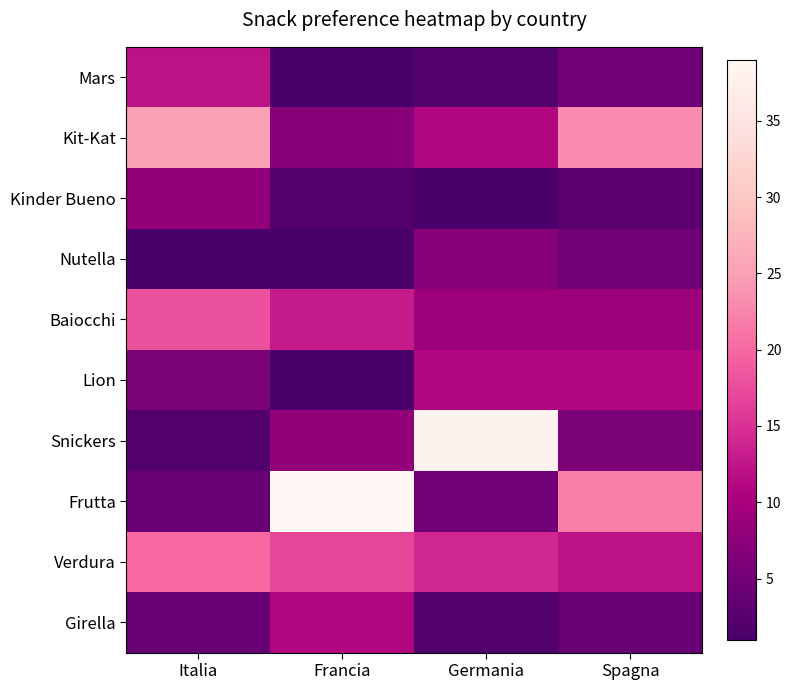

At which category does the chart reach its minimum across all series?

Francia